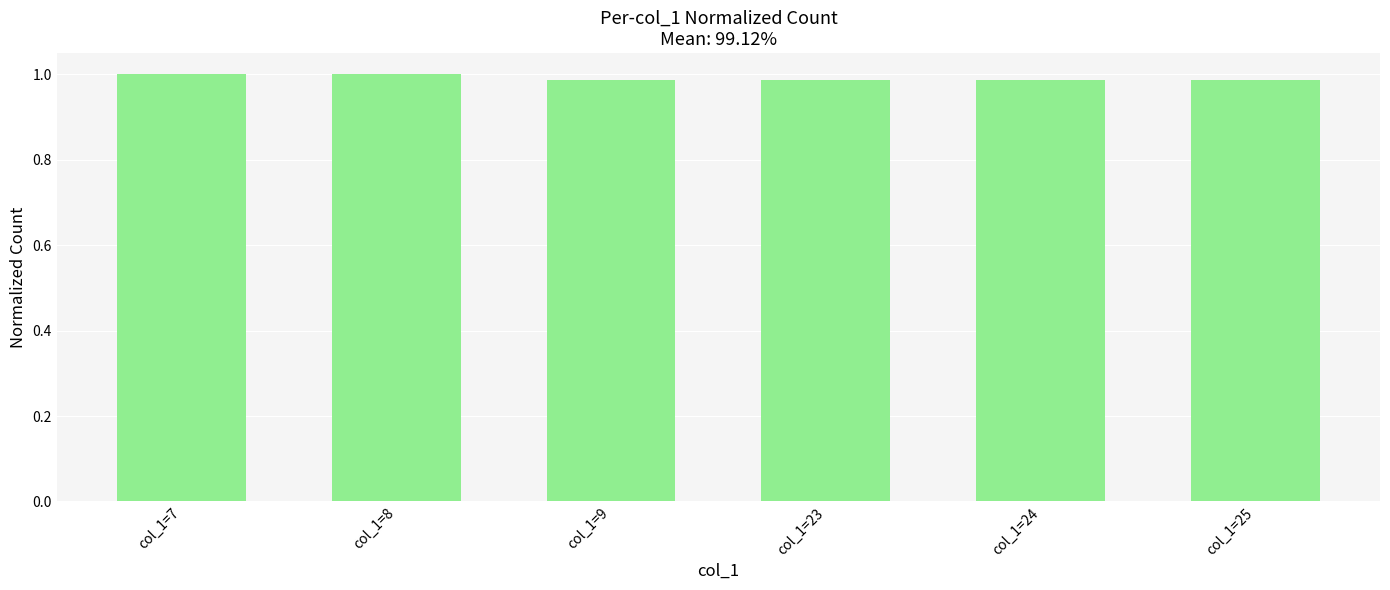

The value at col_1=25 is 0.4. True or false?

False